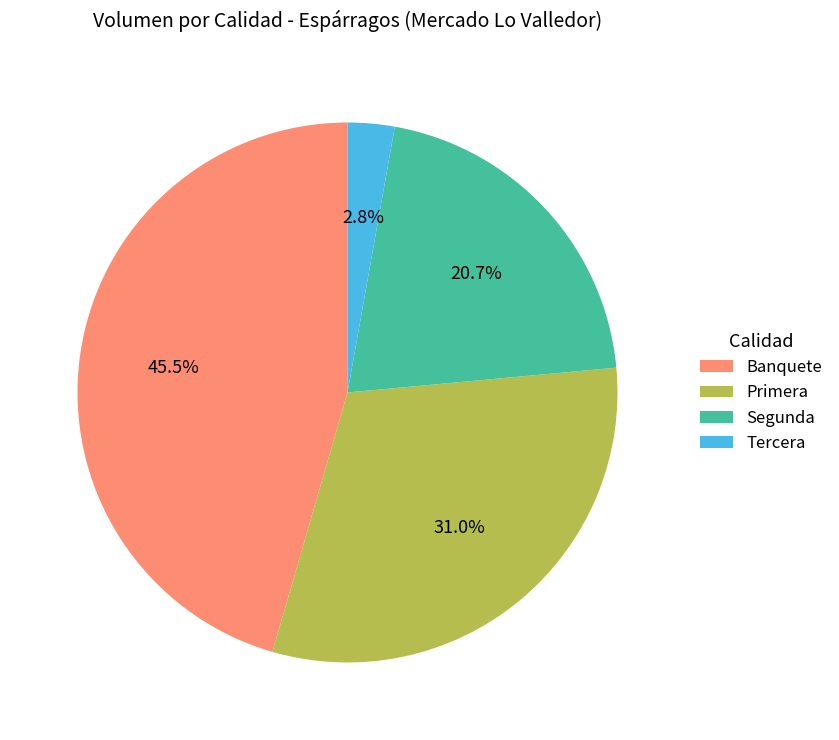

Combined, what portion of the pie is Primera and Banquete?

76.5%